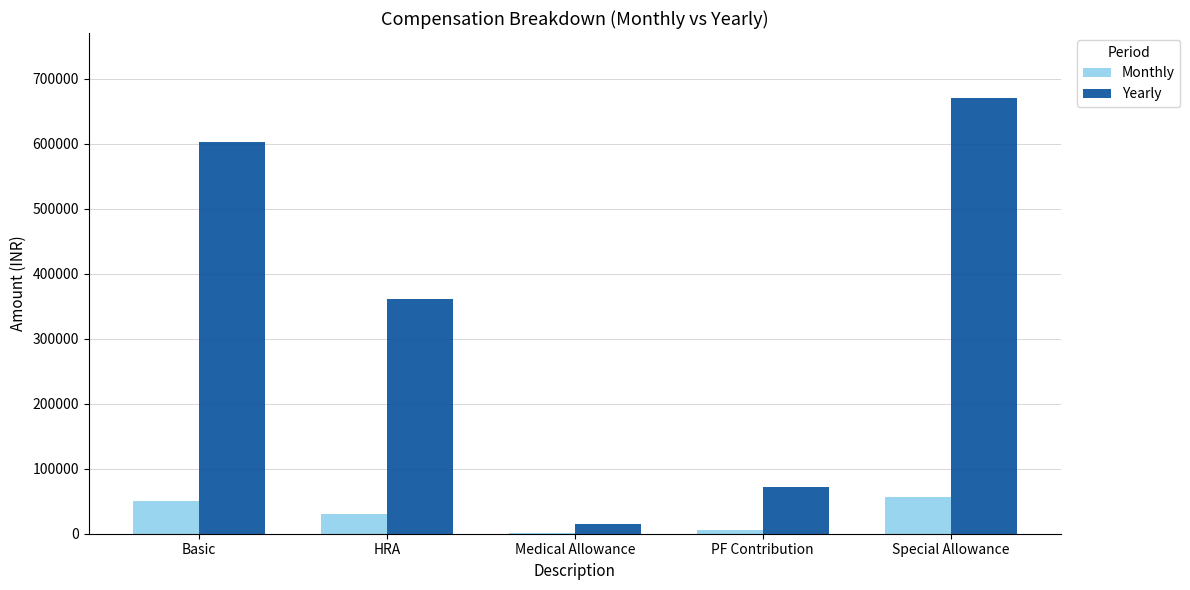

Which series has the largest total across all categories?

Yearly